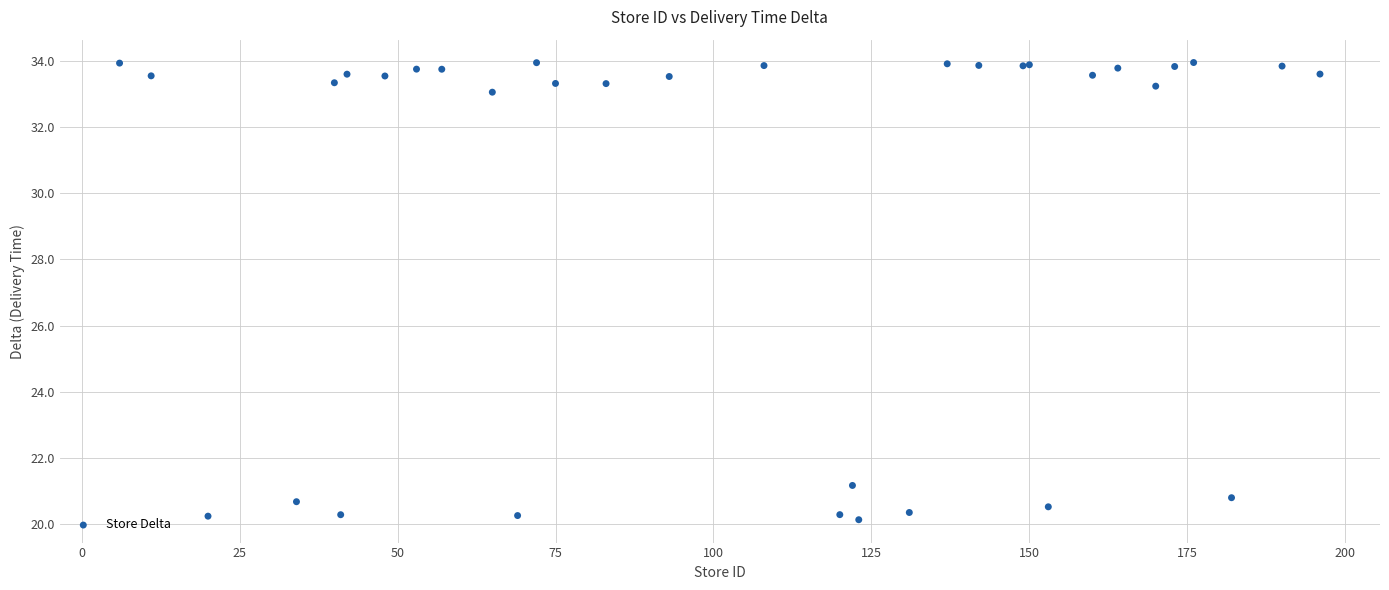

What Y value in the scatter plot is closest to 27?

21.2